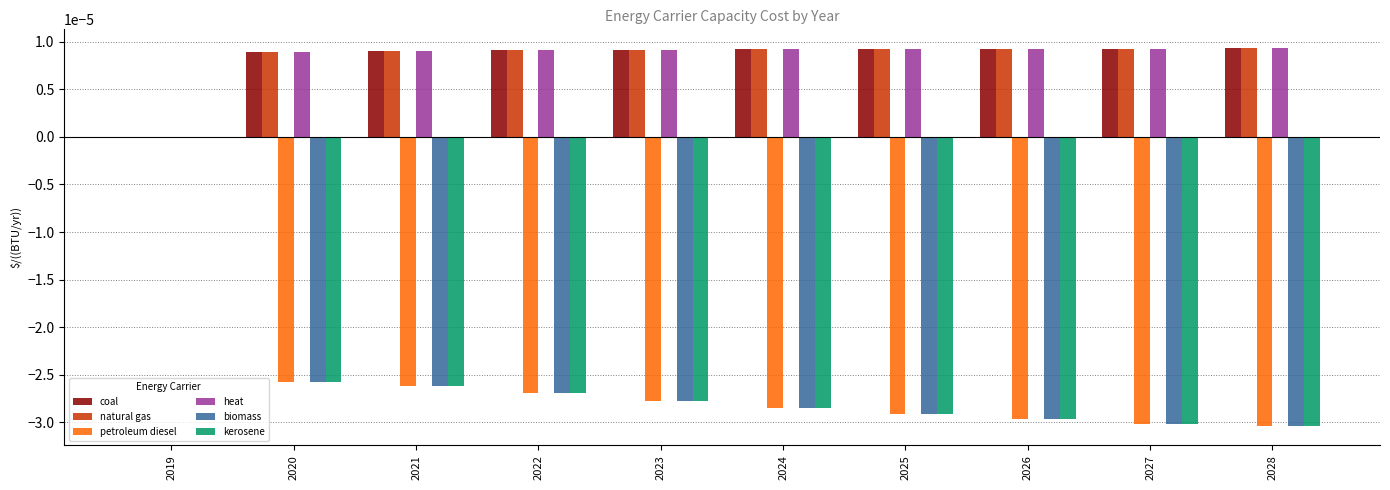

Is the value of kerosene at 2028 greater than the value of heat at 2022?

No